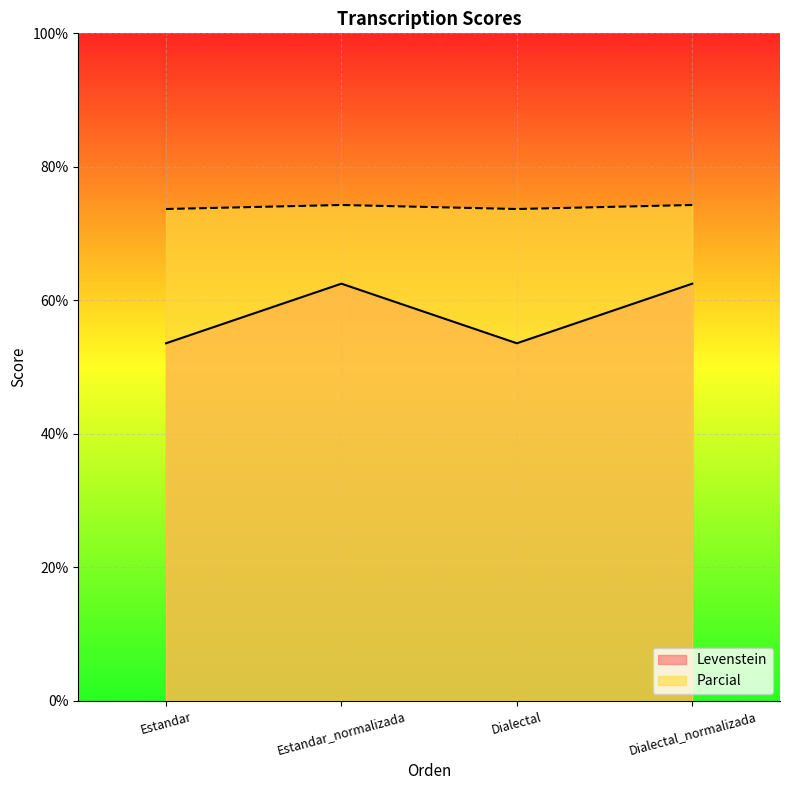

Where is the first local maximum for Levenstein?

Estandar_normalizada